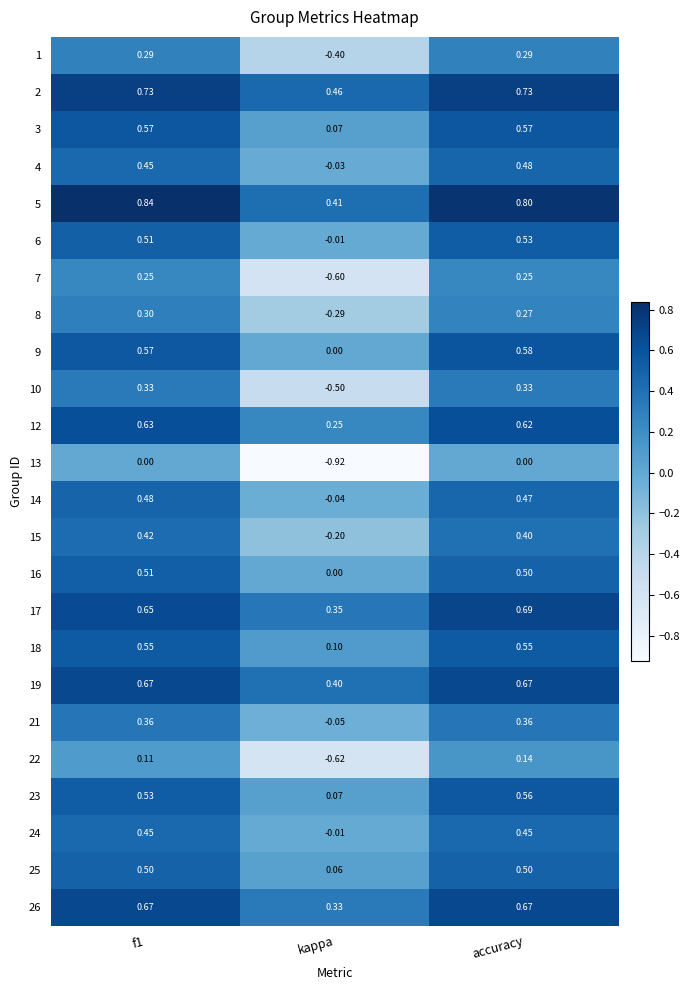

Is the value of 12 at accuracy greater than the value of 19 at kappa?

Yes